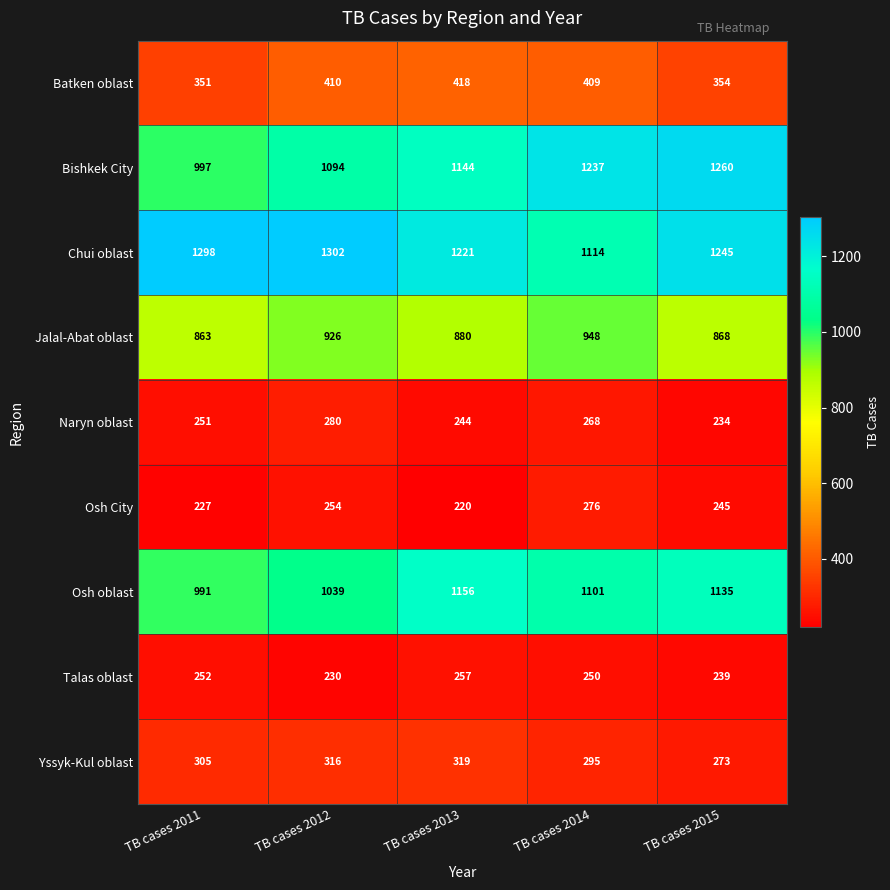

Which category has the lowest value across all series?

TB cases 2013